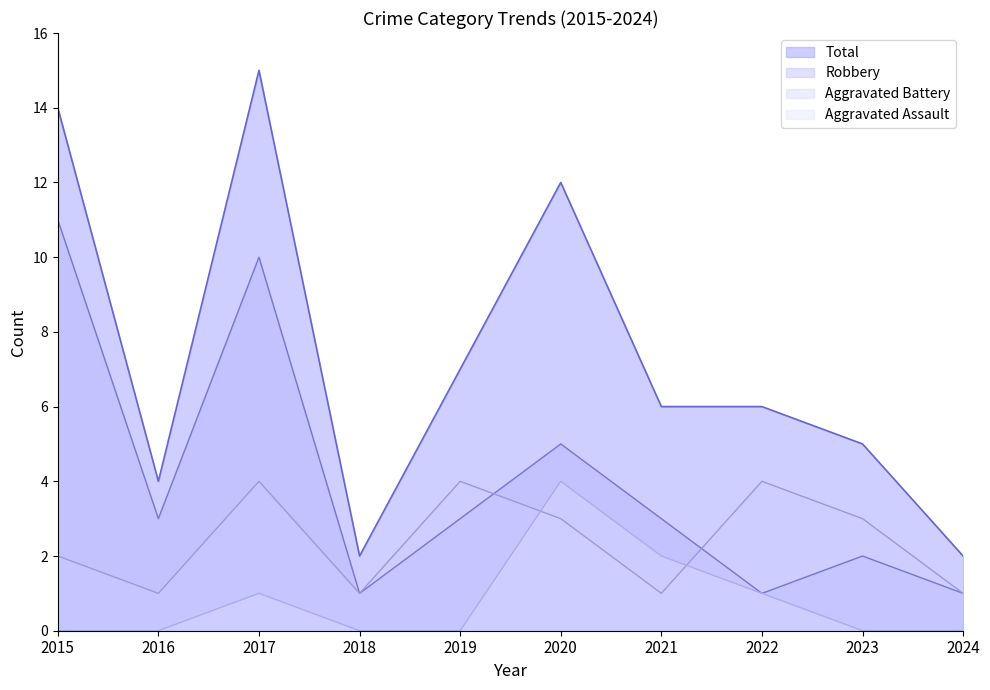

Between 2017 and 2021, which series saw the biggest shift?

Total